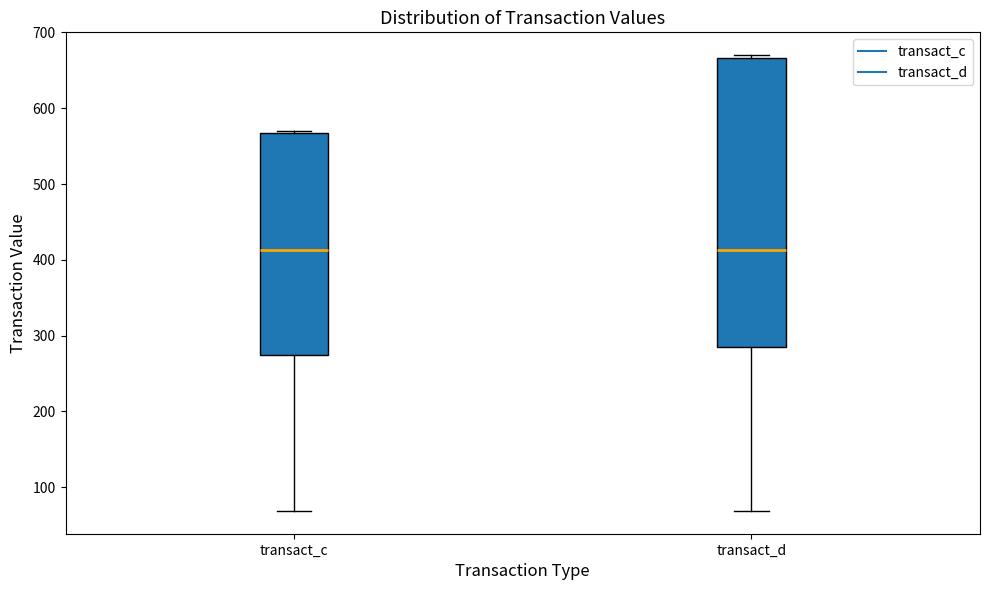

Reading left to right, transcribe this box plot: for each box, give where its median line is, the range the box spans, and where its two whiskers end, as read against the y-axis. The values are not printed on the chart, so give them approximately, as read against the axis.

transact_c: median 410, box 270 to 570, whiskers 70 to 570
transact_d: median 410, box 280 to 670, whiskers 70 to 670 (just above the box's upper edge)